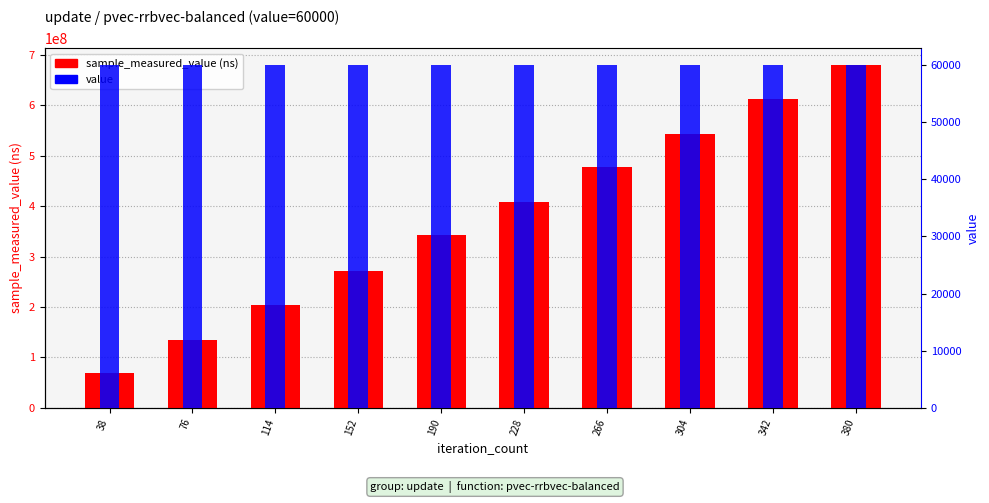

The sample_measured_value (ns) series shows 201902824 at 76. True or false?

False